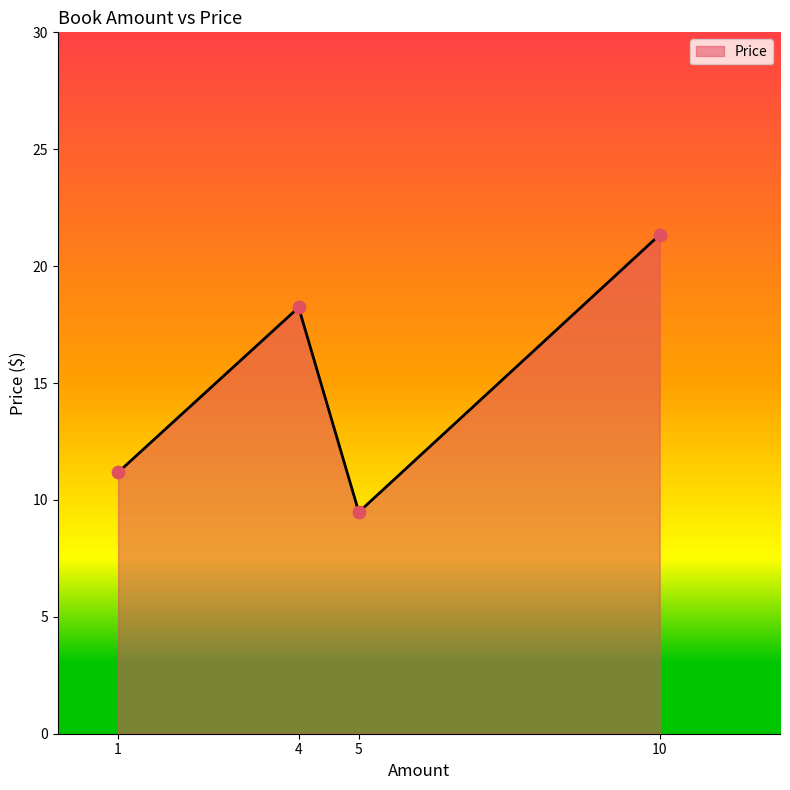

Which has a higher value, 1 or 5?

1